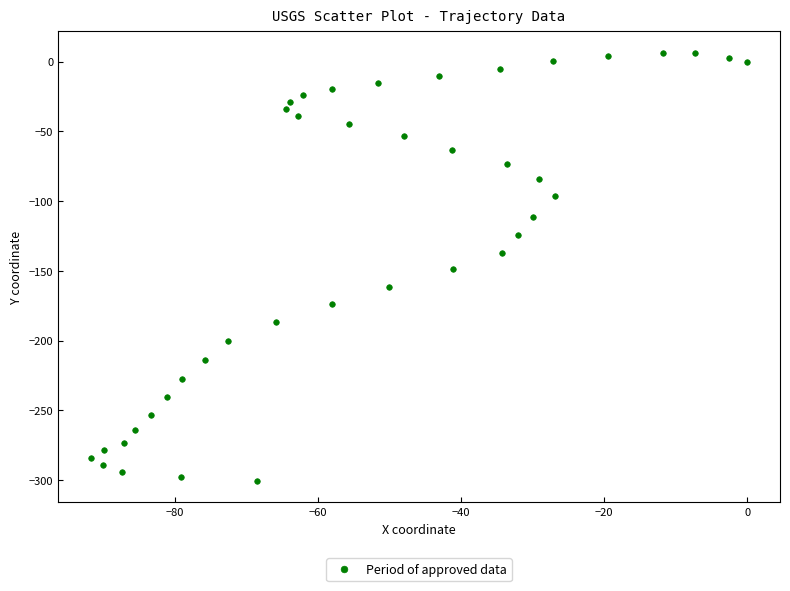

What is the range of Y values (max minus min)?

306.8